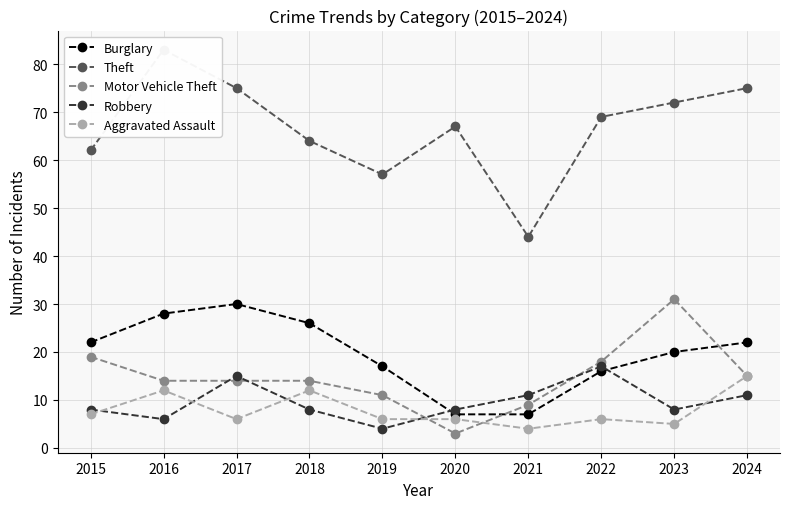

Between which two adjacent categories do Robbery and Burglary first intersect?

2019 and 2020